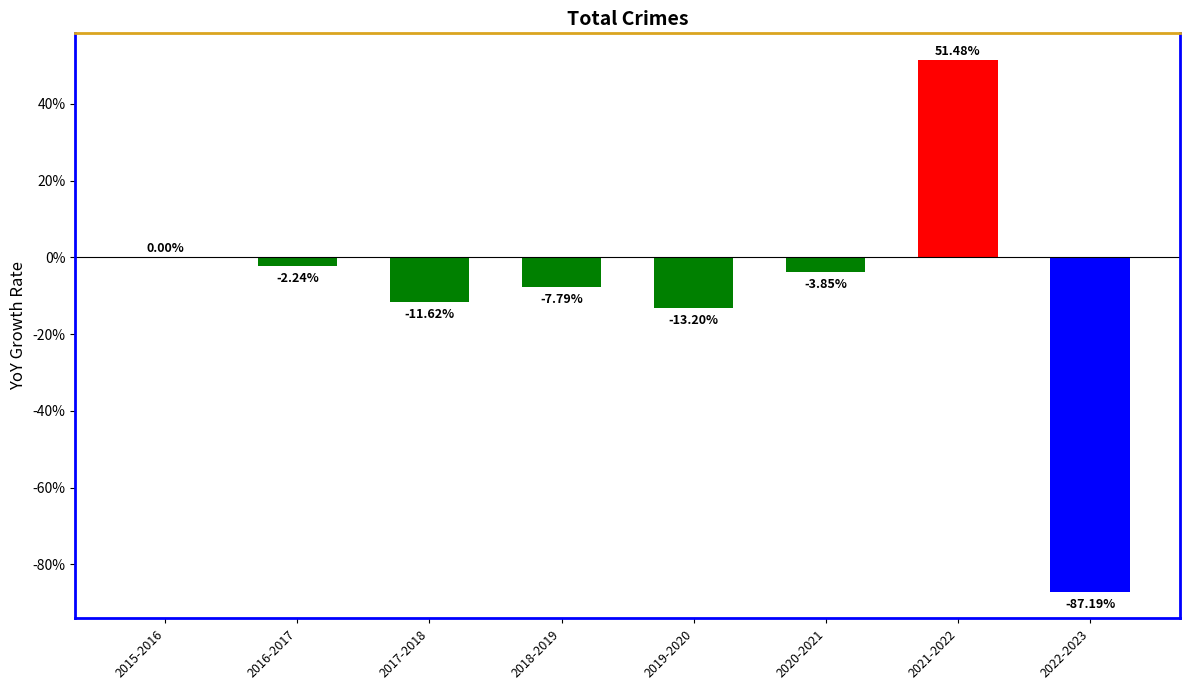

What is the sum of all values?

-74.4